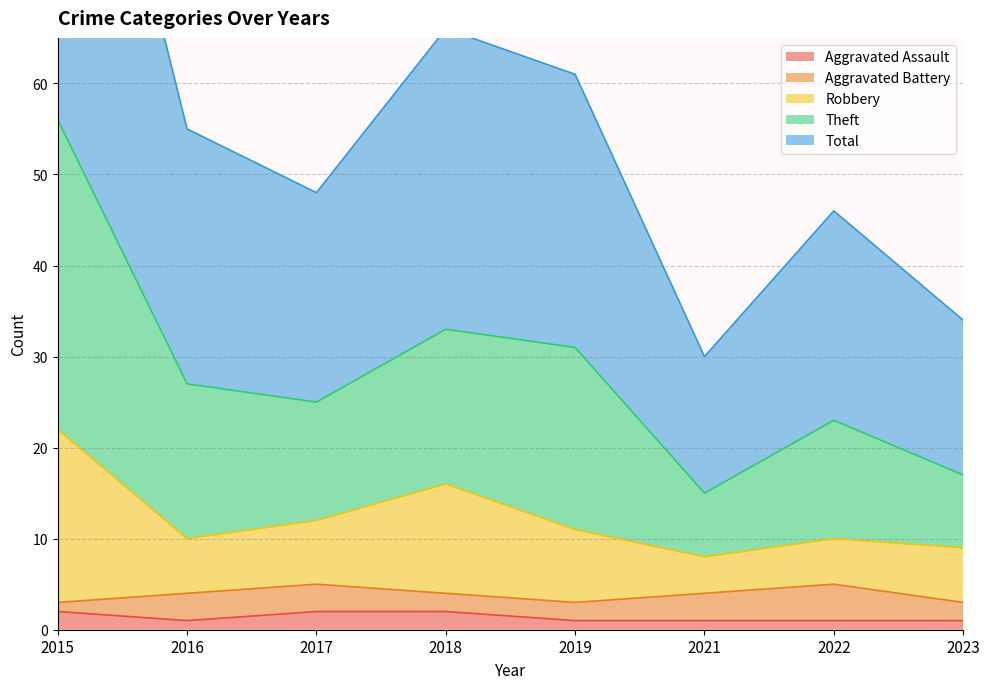

What is the difference between the second highest and second lowest values in the Total series?

16